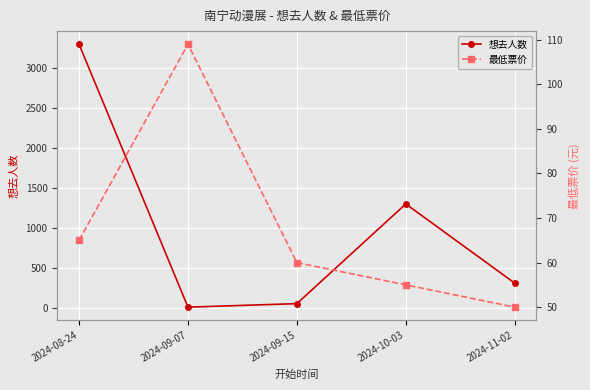

What is the label of the 1st point from the left?

2024-08-24